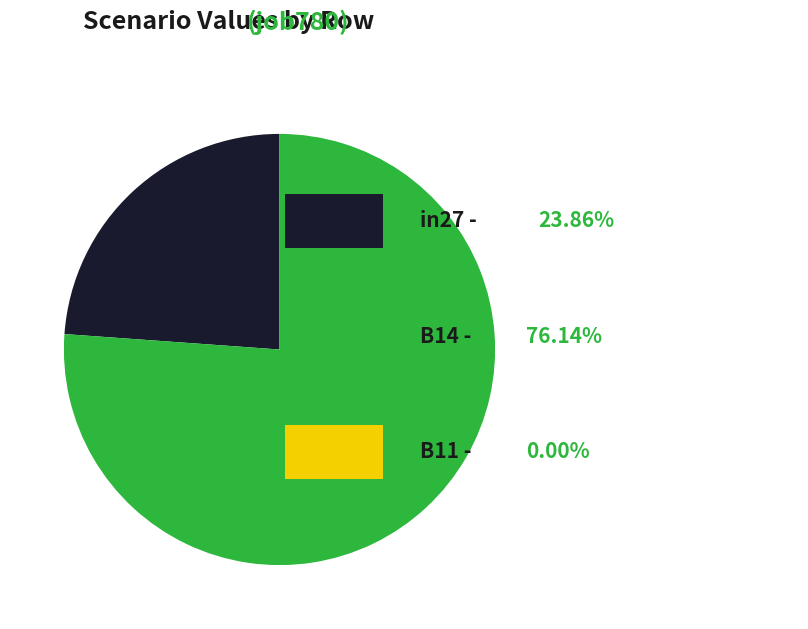

Is there a majority slice in this chart?

Yes